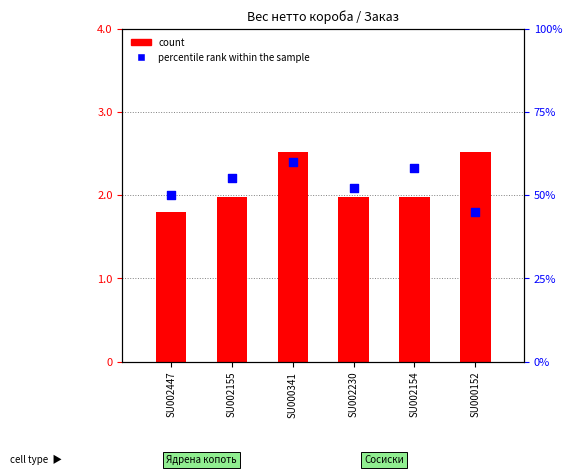

Which series contains the highest Y value?

percentile rank within the sample